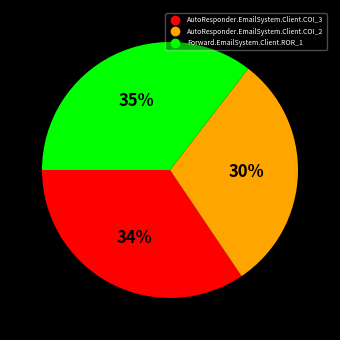

Is AutoResponder.EmailSystem.Client.COI_2 the majority of the pie?

No